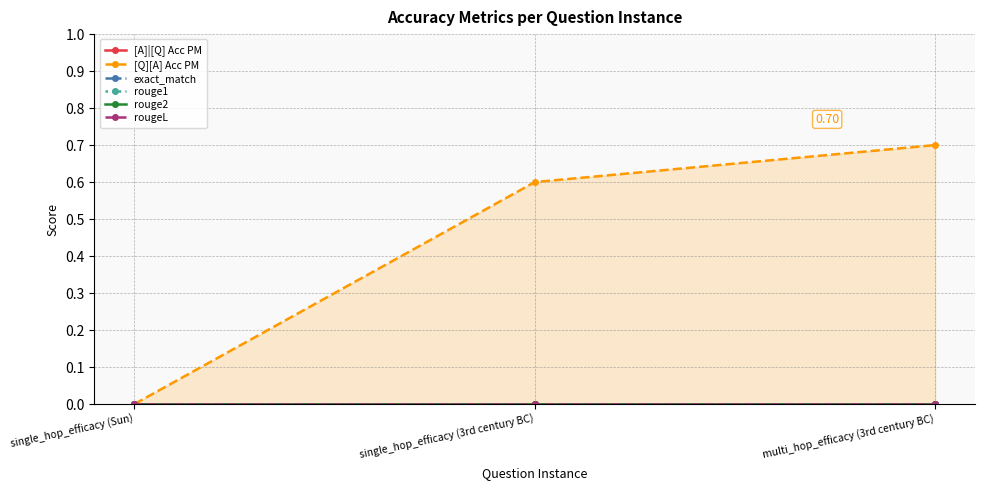

Reading left to right, list all the values displayed in this chart.

[A]|[Q] Acc PM: single_hop_efficacy (Sun)=0.0	single_hop_efficacy (3rd century BC)=0.0	multi_hop_efficacy (3rd century BC)=0.0
[Q][A] Acc PM: single_hop_efficacy (Sun)=0.0	single_hop_efficacy (3rd century BC)=0.6	multi_hop_efficacy (3rd century BC)=0.7
exact_match: single_hop_efficacy (Sun)=0.0	single_hop_efficacy (3rd century BC)=0.0	multi_hop_efficacy (3rd century BC)=0.0
rouge1: single_hop_efficacy (Sun)=0.0	single_hop_efficacy (3rd century BC)=0.0	multi_hop_efficacy (3rd century BC)=0.0
rouge2: single_hop_efficacy (Sun)=0.0	single_hop_efficacy (3rd century BC)=0.0	multi_hop_efficacy (3rd century BC)=0.0
rougeL: single_hop_efficacy (Sun)=0.0	single_hop_efficacy (3rd century BC)=0.0	multi_hop_efficacy (3rd century BC)=0.0